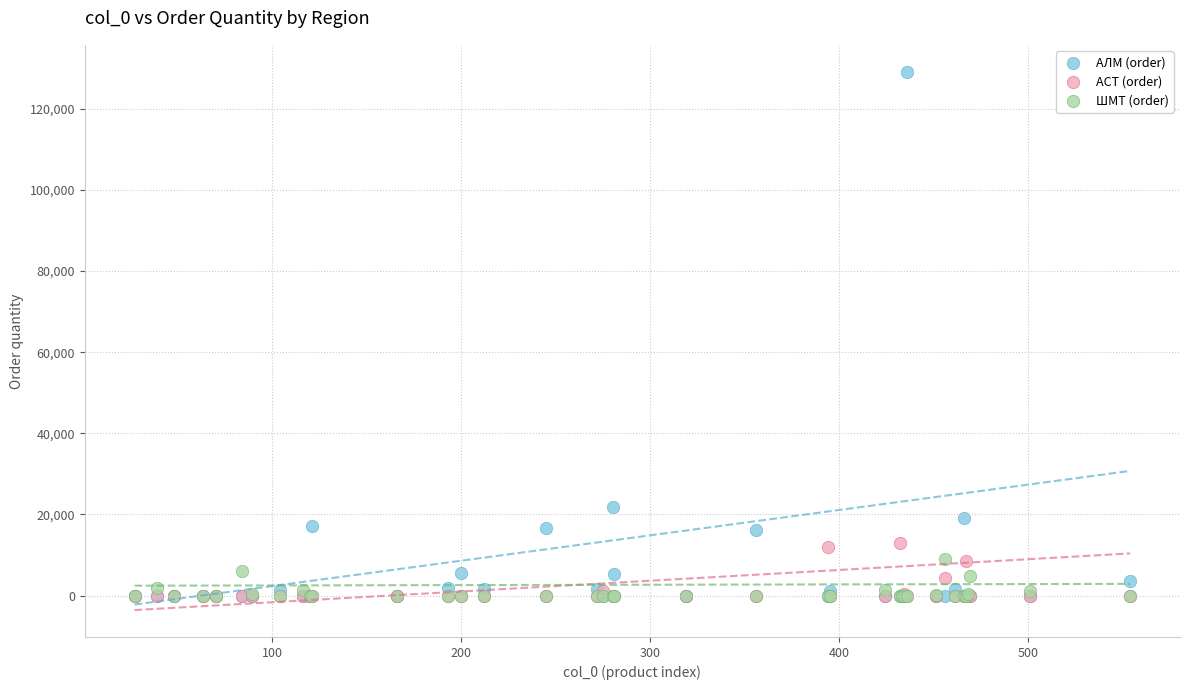

Across all series, what Y value is closest to 64573?

21729.4